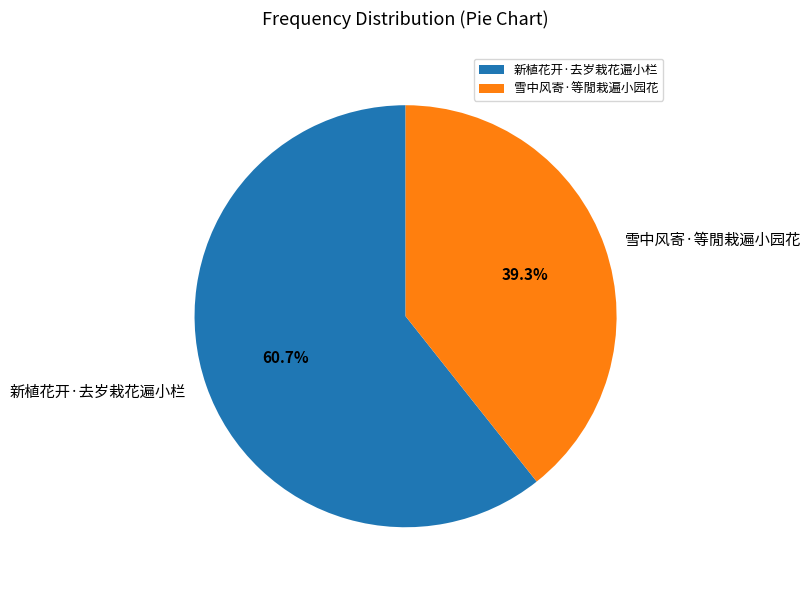

What is the ratio of the value at 新植花开·去岁栽花遍小栏 to the value at 雪中风寄·等閒栽遍小园花?

1.5